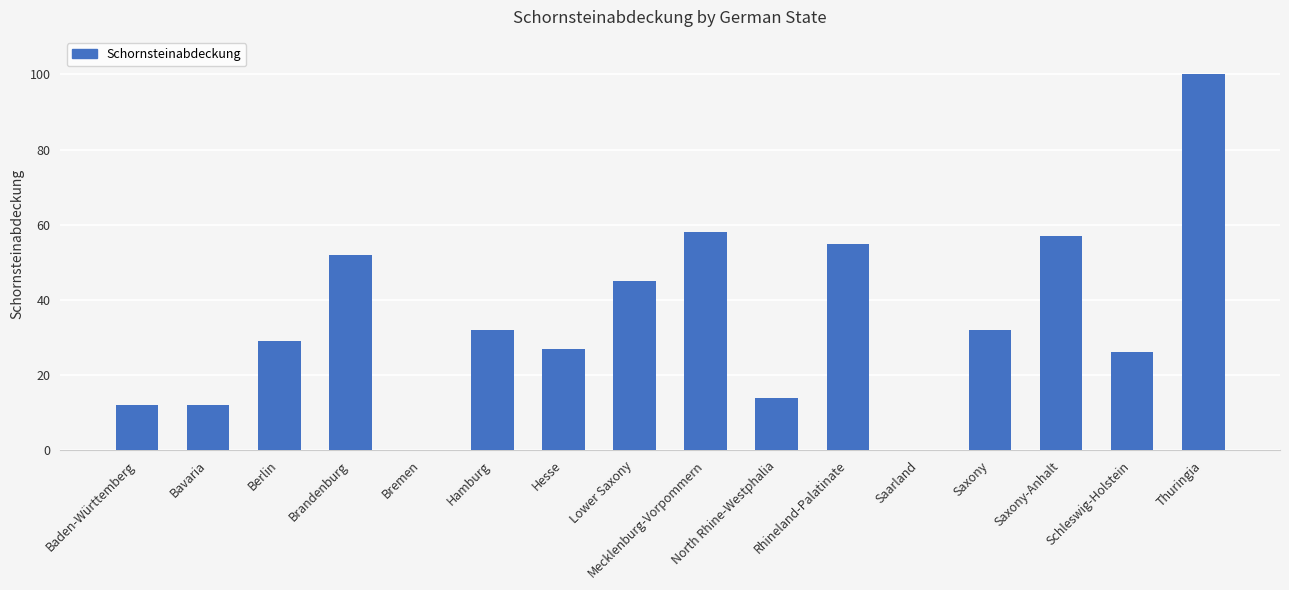

What is the maximum value shown in the chart?

100